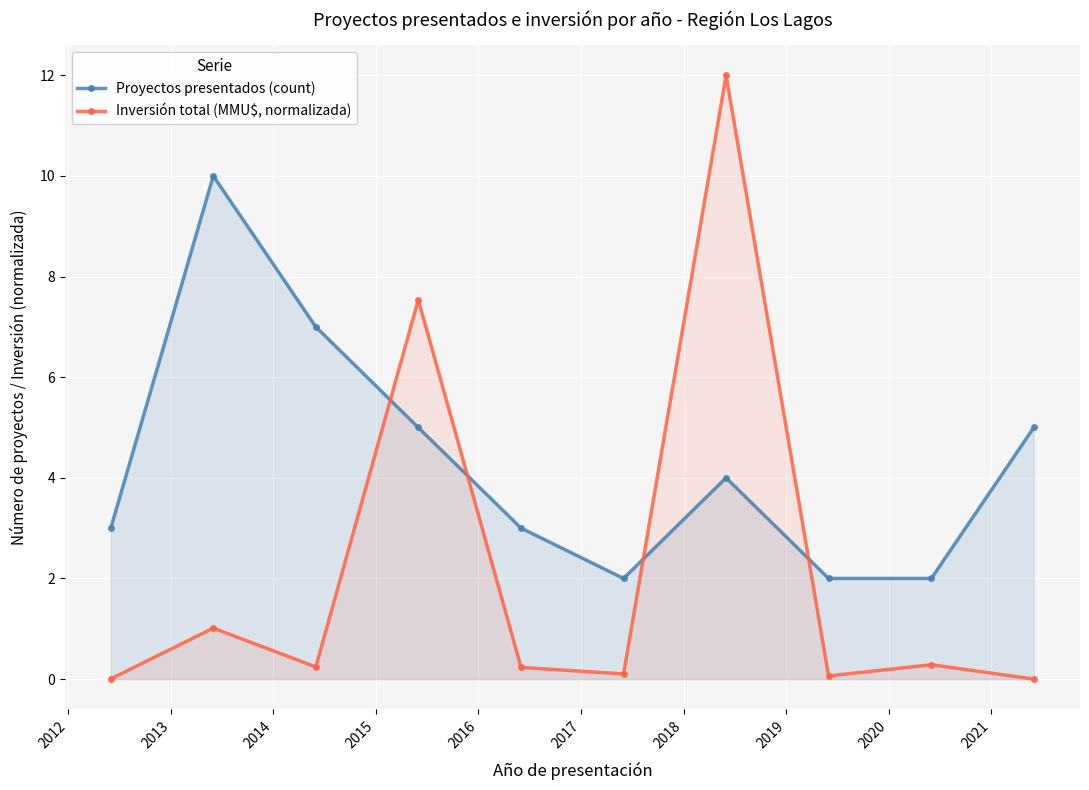

True or false: Proyectos presentados (count) has more than 1 points higher than both neighbors.

True